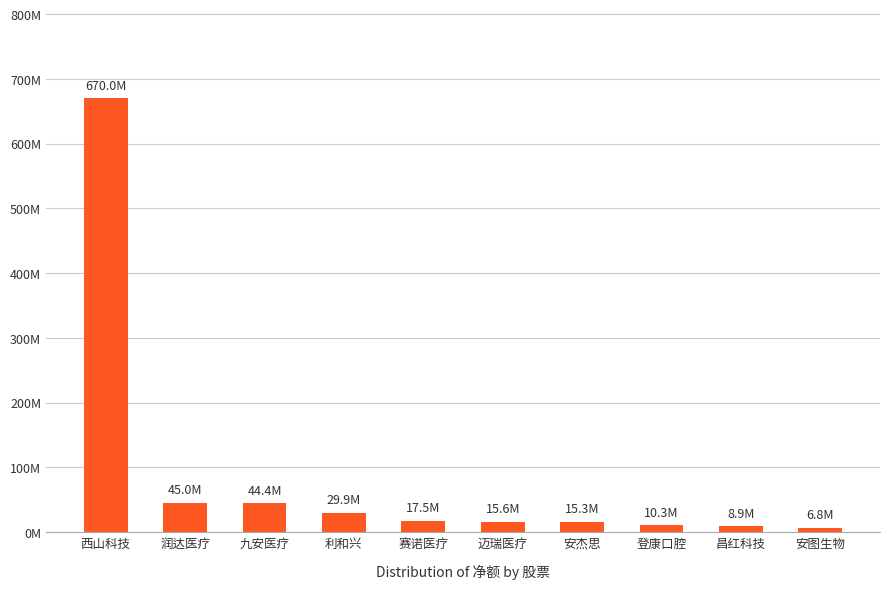

What is the approximate value at 利和兴, to the nearest 100?

29920600